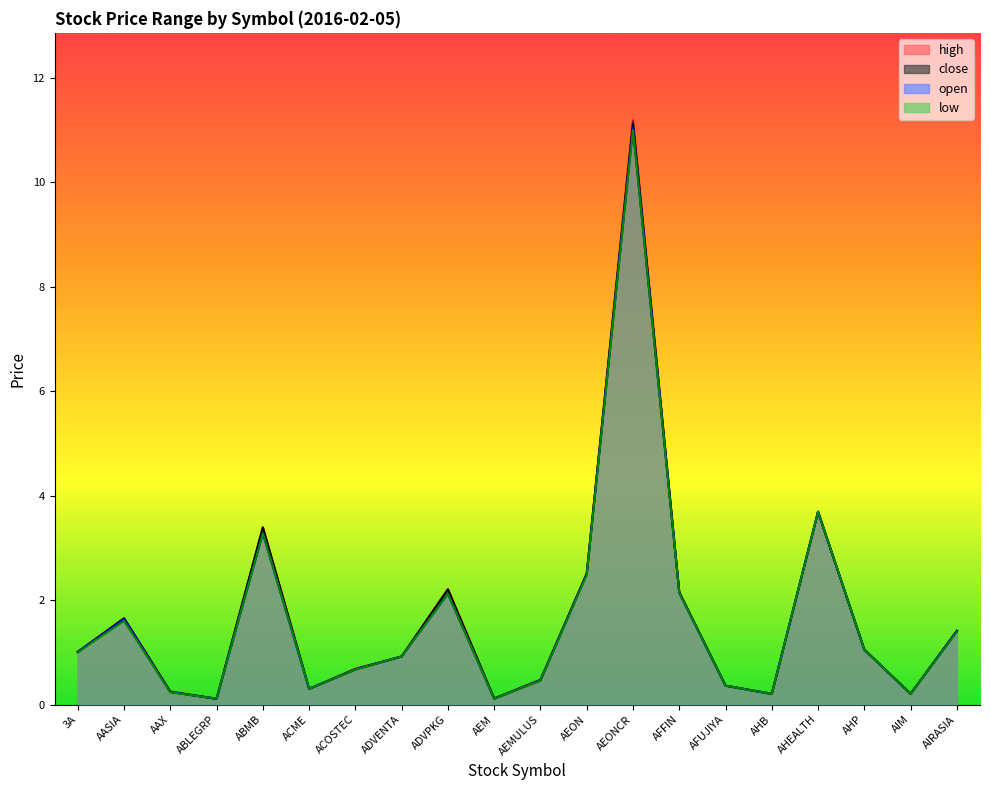

Reading left to right, transcribe all the data shown in this chart.

high: 1.0	1.6	0.2	0.1	3.4	0.3	0.7	0.9	2.2	0.1	0.5	2.5	11.2	2.1	0.4	0.2	3.7	1.1	0.2	1.4
close: 1.0	1.6	0.2	0.1	3.4	0.3	0.7	0.9	2.2	0.1	0.5	2.5	11.1	2.1	0.4	0.2	3.7	1.1	0.2	1.4
open: 1.0	1.6	0.2	0.1	3.3	0.3	0.7	0.9	2.1	0.1	0.5	2.5	11.0	2.1	0.4	0.2	3.7	1.1	0.2	1.4
low: 1.0	1.6	0.2	0.1	3.3	0.3	0.7	0.9	2.1	0.1	0.5	2.5	11.0	2.1	0.4	0.2	3.7	1.1	0.2	1.4